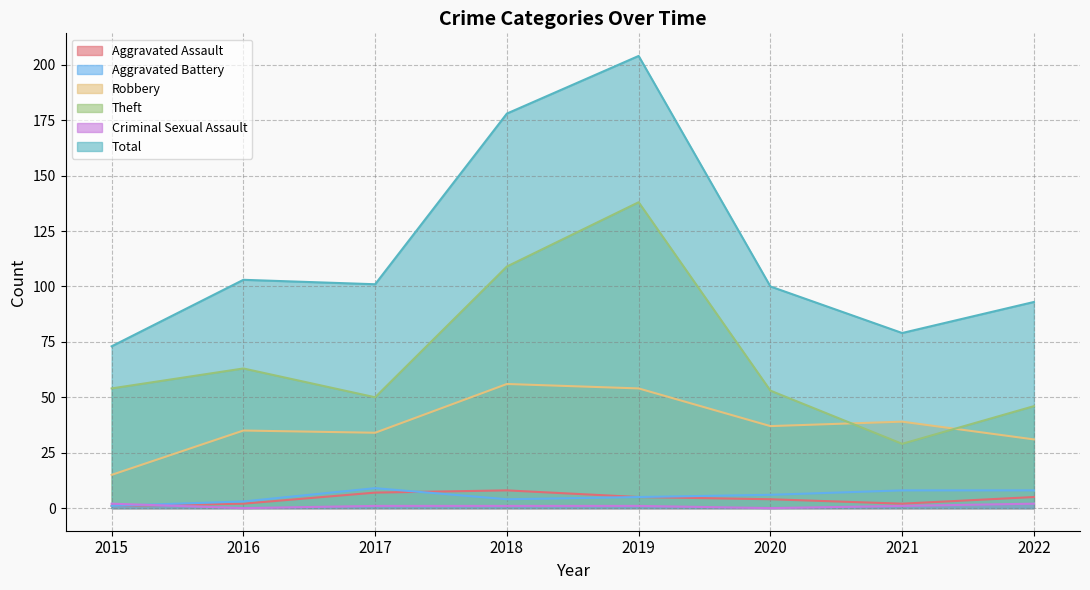

Rank the categories by Theft value from highest to lowest.

2019, 2018, 2016, 2015, 2020, 2017, 2022, 2021